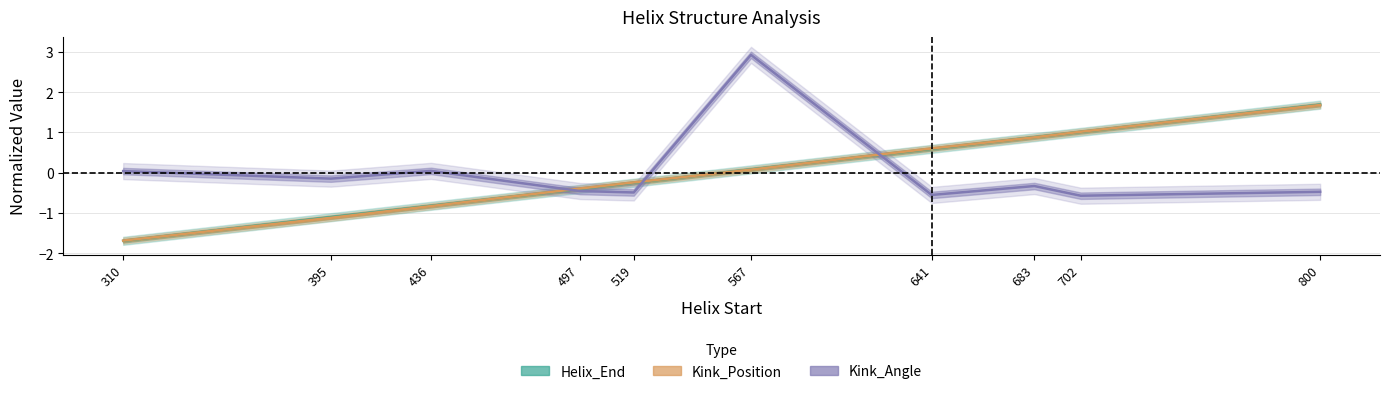

Rank the series at 497 from lowest to highest value.

Kink_Angle, Helix_End, Kink_Position